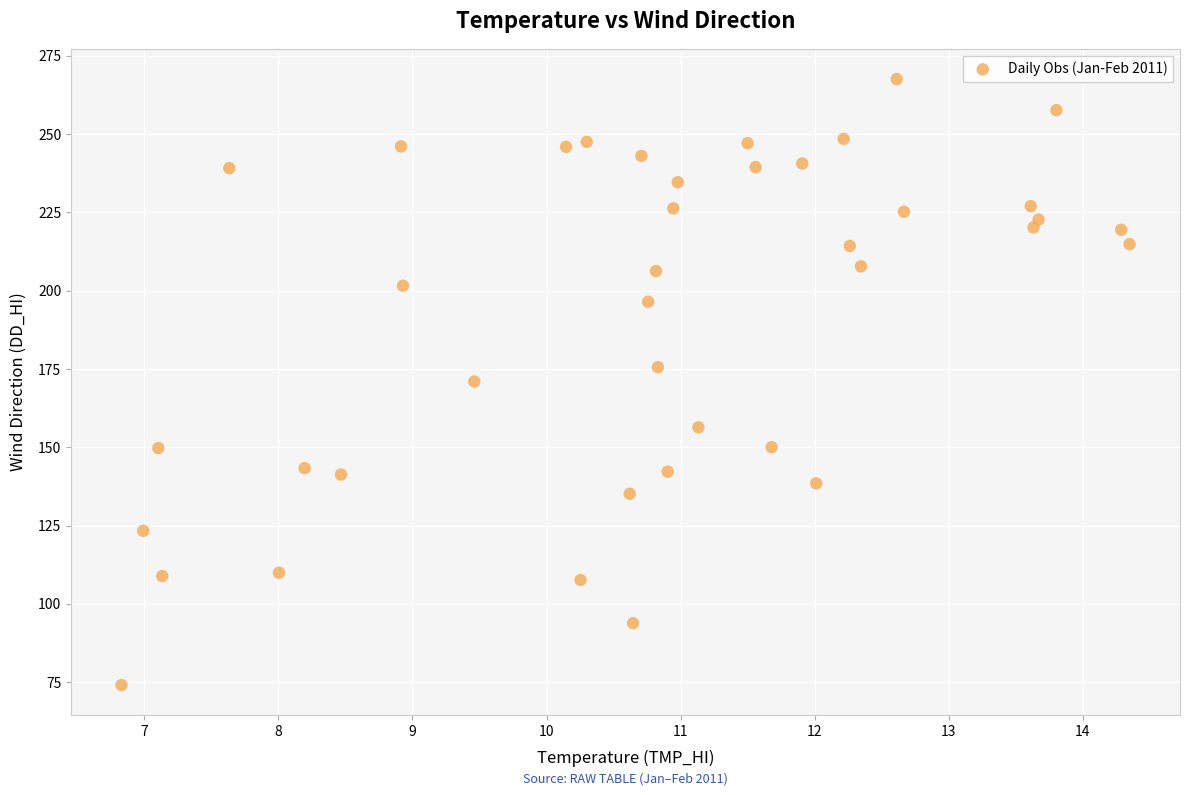

What is the range of Y values (max minus min)?

193.5